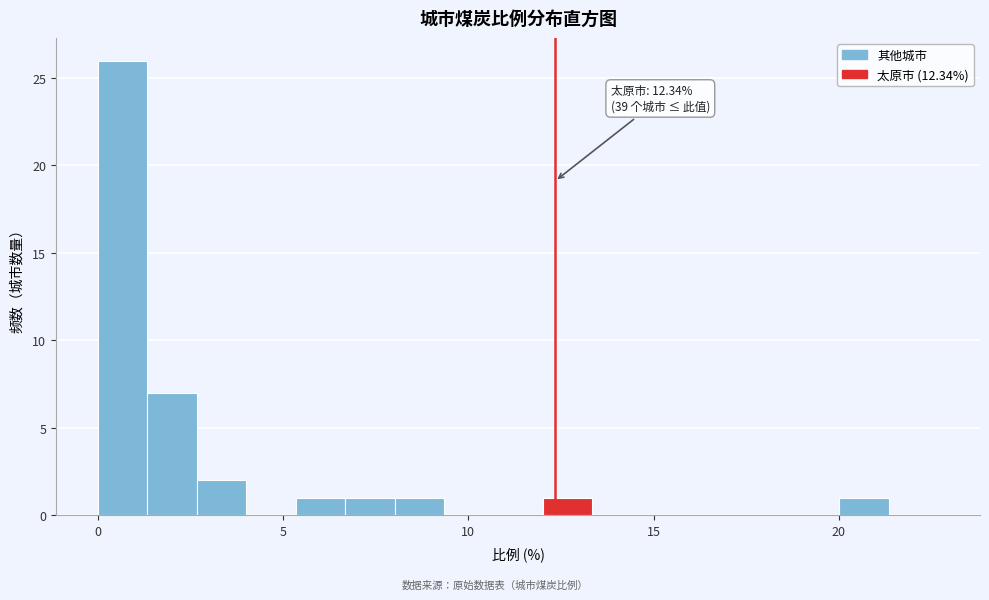

Around what value on the x-axis is the tallest bar? Give the approximate position of its centre, as read against the axis.

0.5